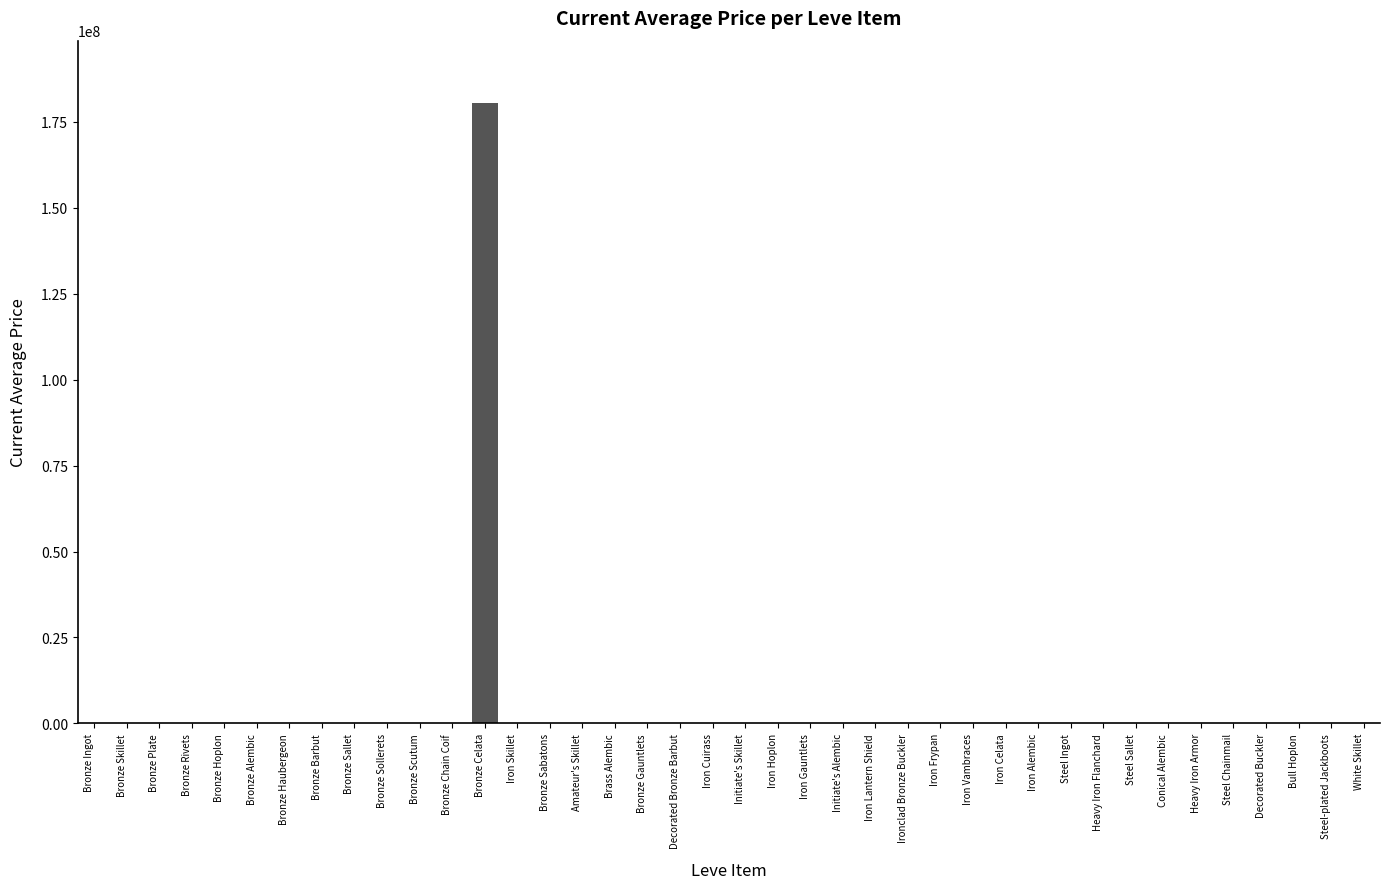

Are the bars horizontal?

No